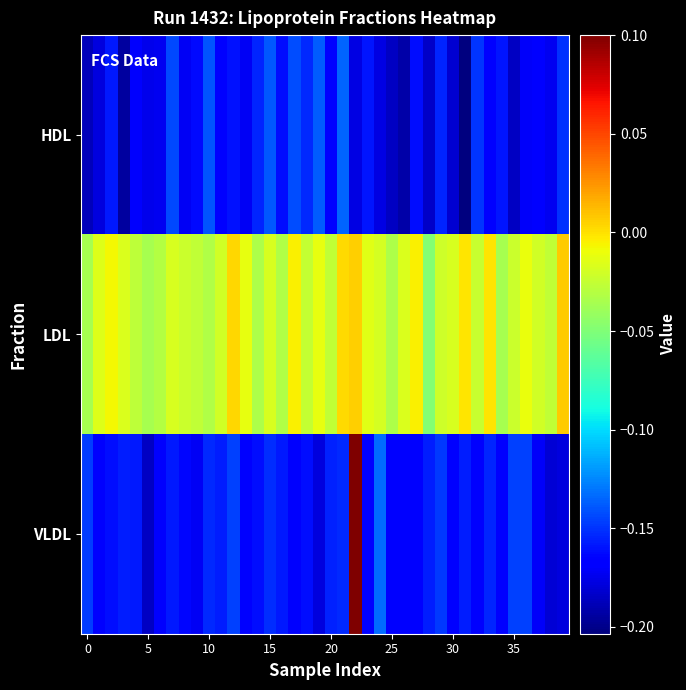

How many distinct data groups are displayed?

3